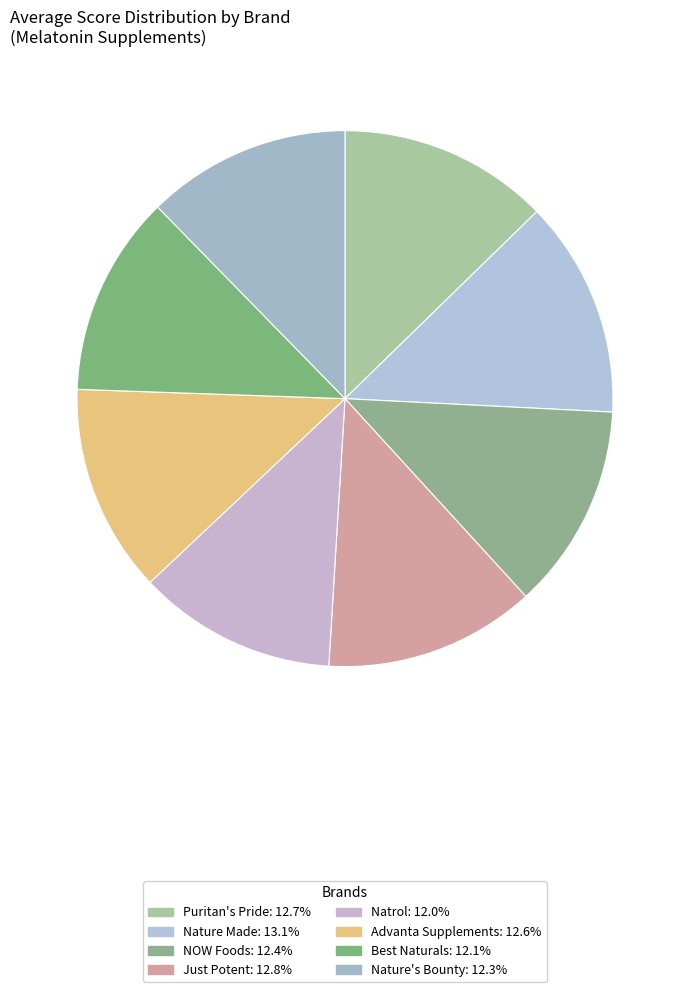

How many segments does this pie chart have?

8